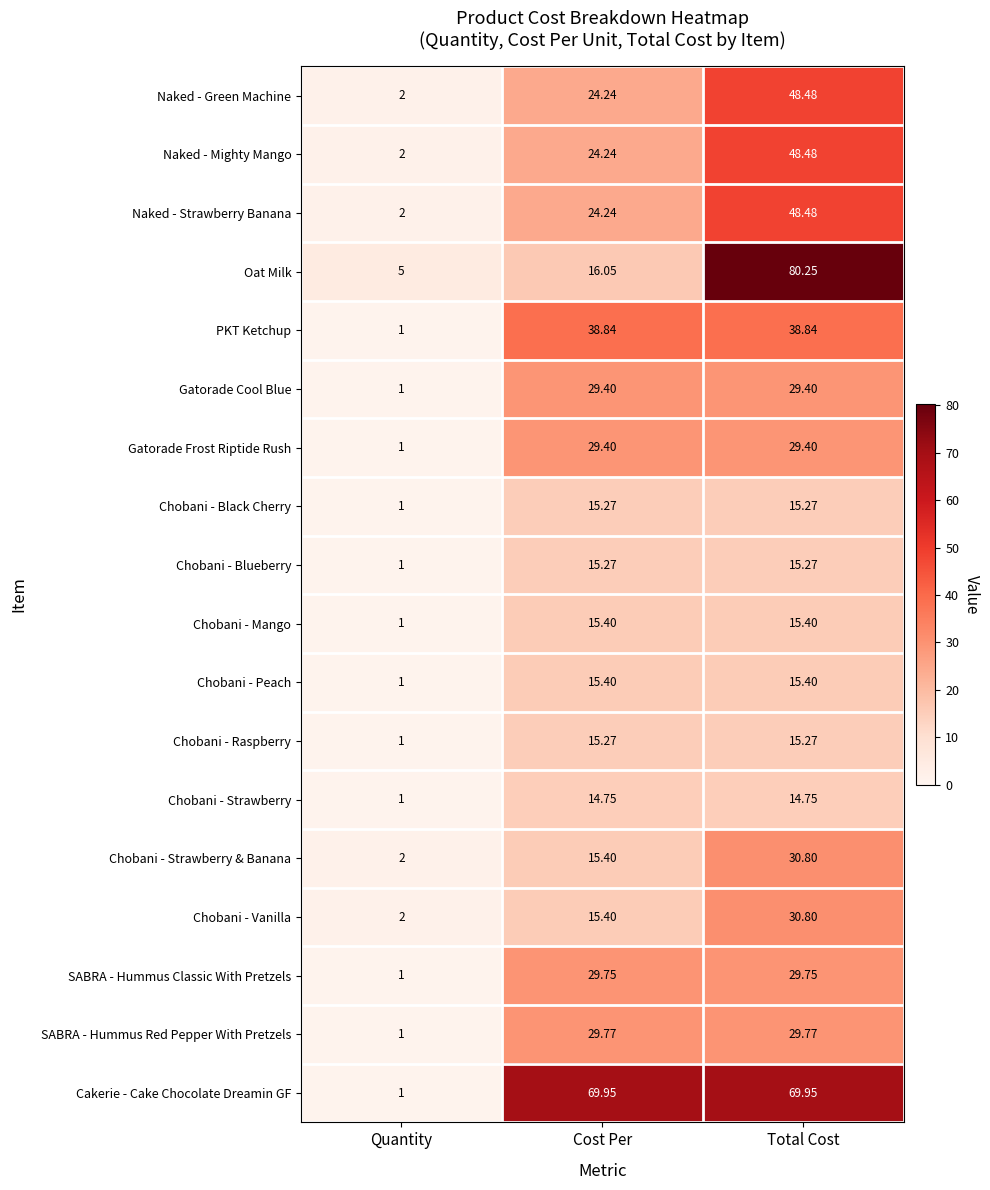

Which series has the largest range (max minus min)?

Oat Milk